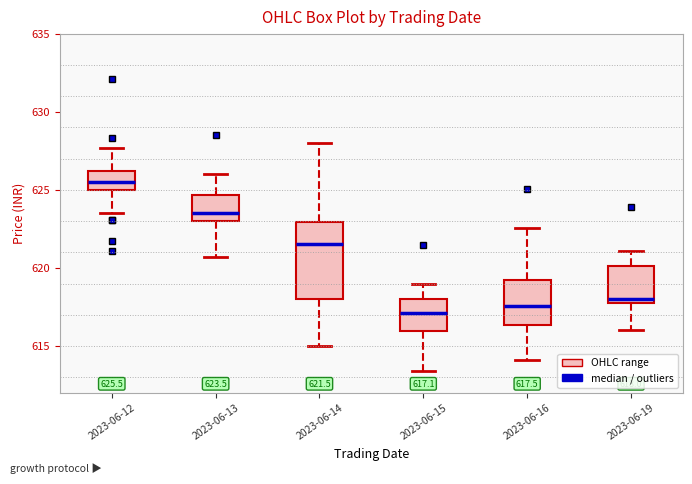

Which box is the tallest, from its lower edge to its upper edge?

2023-06-14